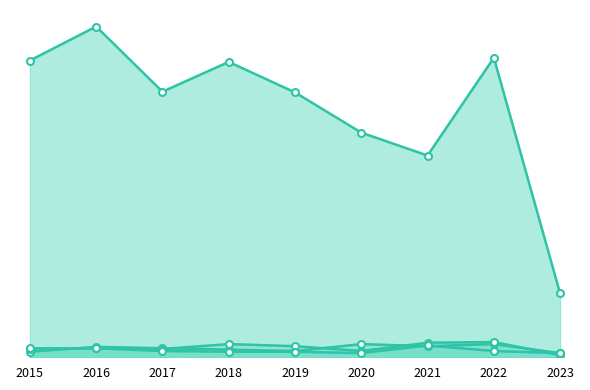

At which label is Robbery closest to 12?

2017